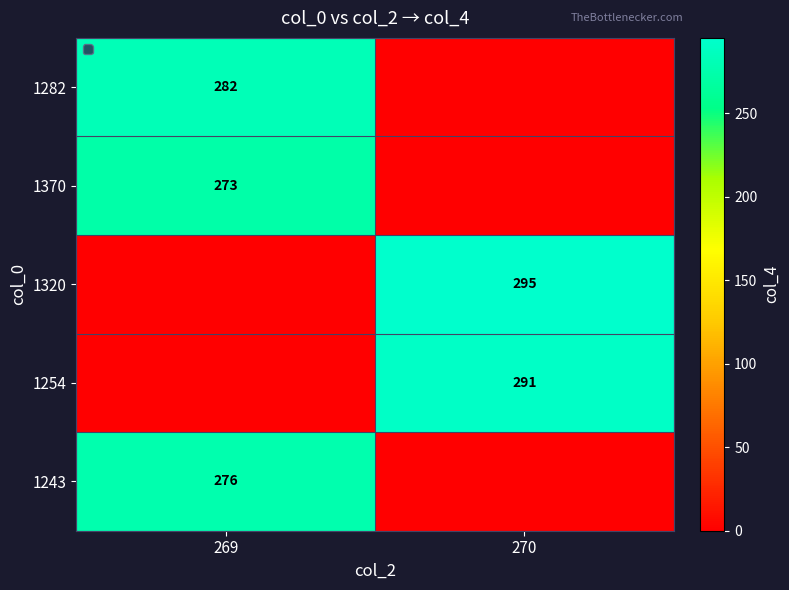

Is the value of 1370 at 269 greater than the value of 1243 at 269?

No